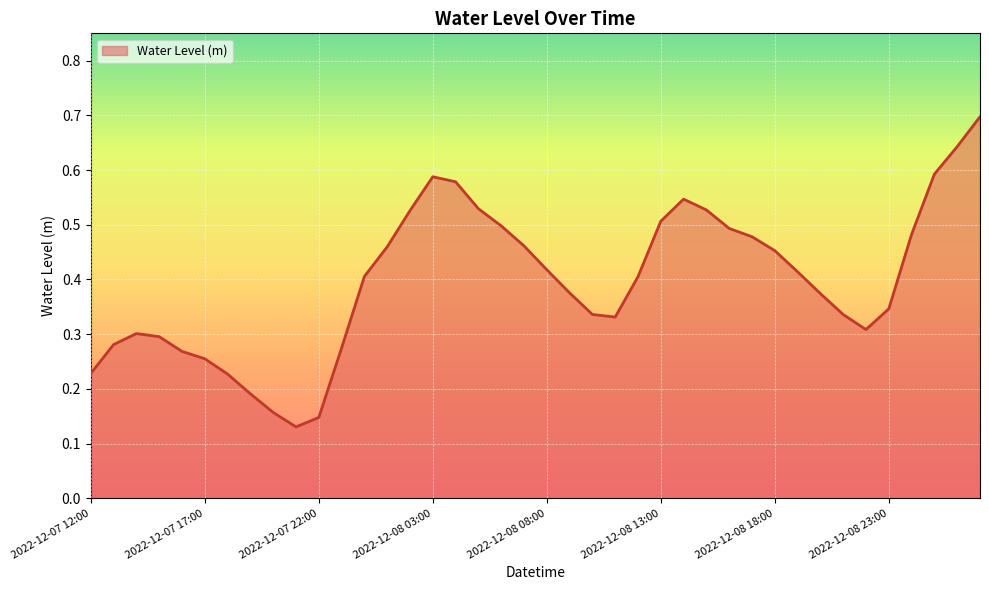

Count the number of data series in this chart.

1